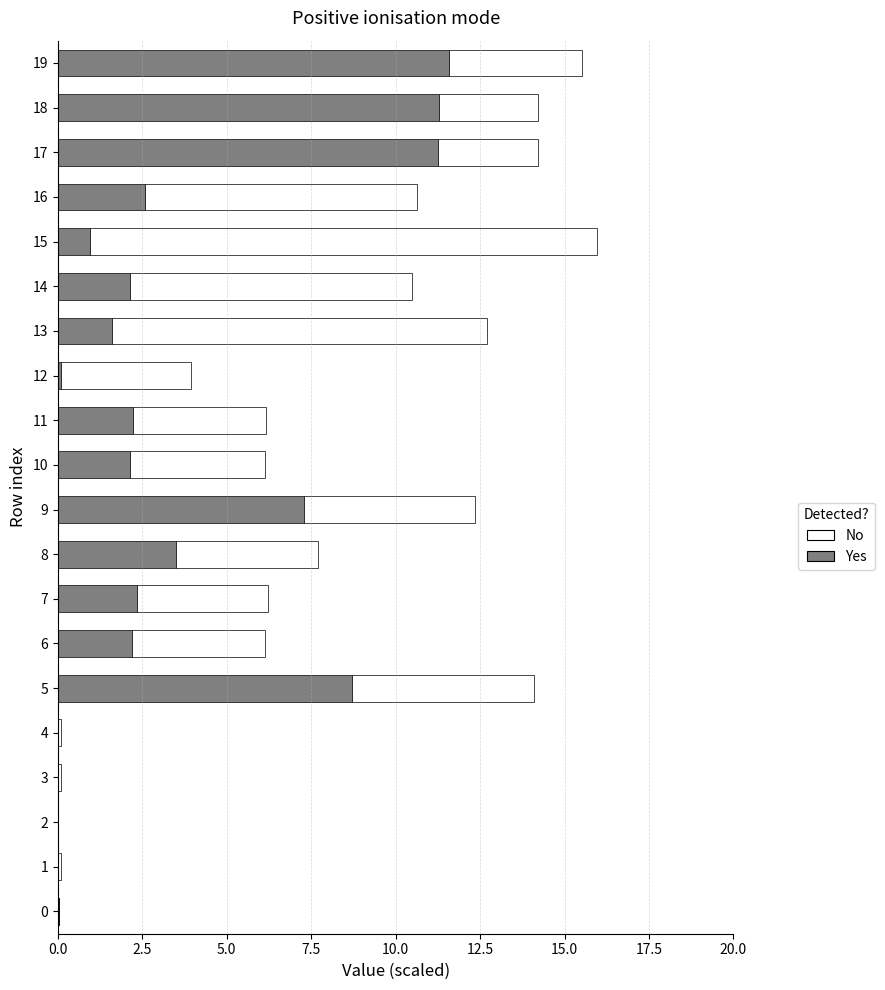

The value of Yes at 9 is 7.3. True or false?

True